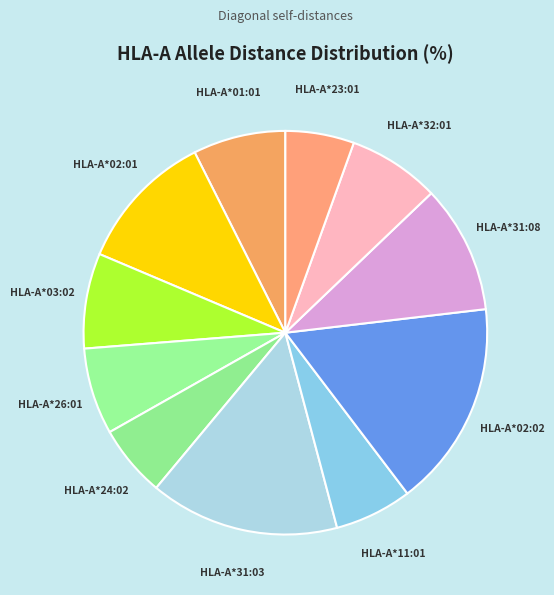

How many slices are in this pie chart?

11